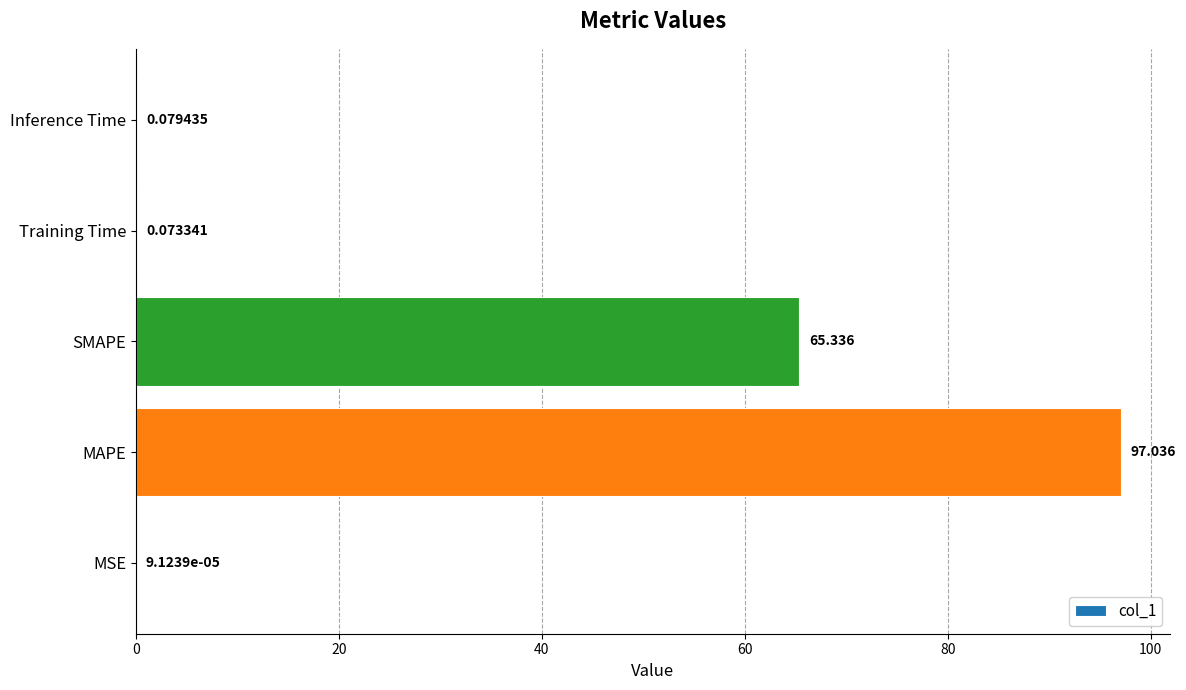

Are the bars horizontal?

Yes